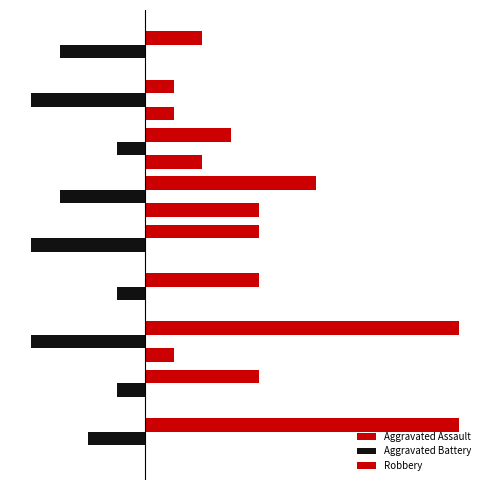

Rank the series by their maximum value, from highest to lowest.

Robbery, Aggravated Assault, Aggravated Battery